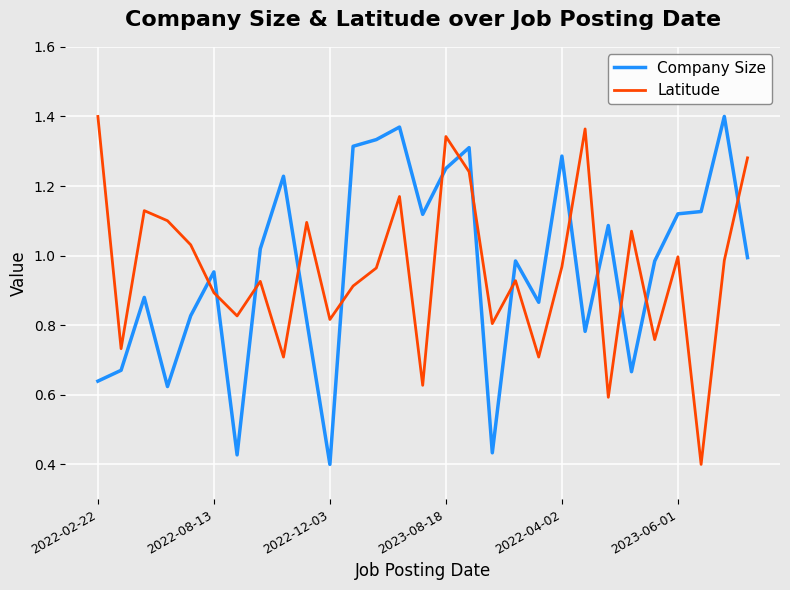

How many times do Company Size and Latitude cross each other?

14